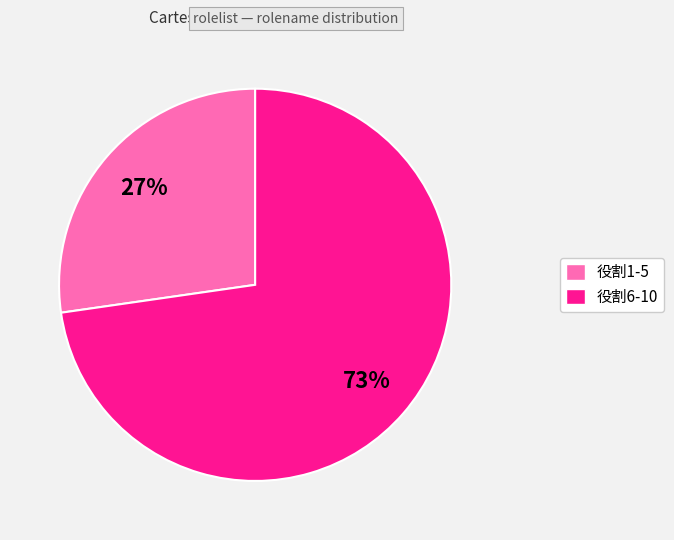

Does any single category account for the majority?

Yes